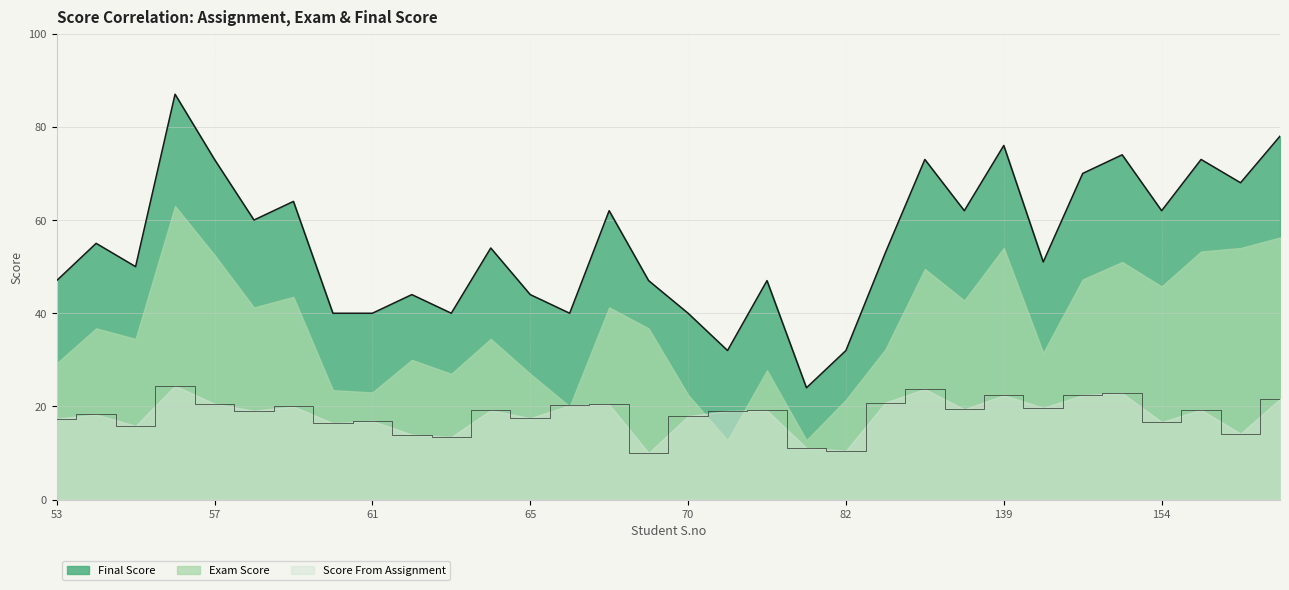

At which label is Score From Assignment closest to 17?

61